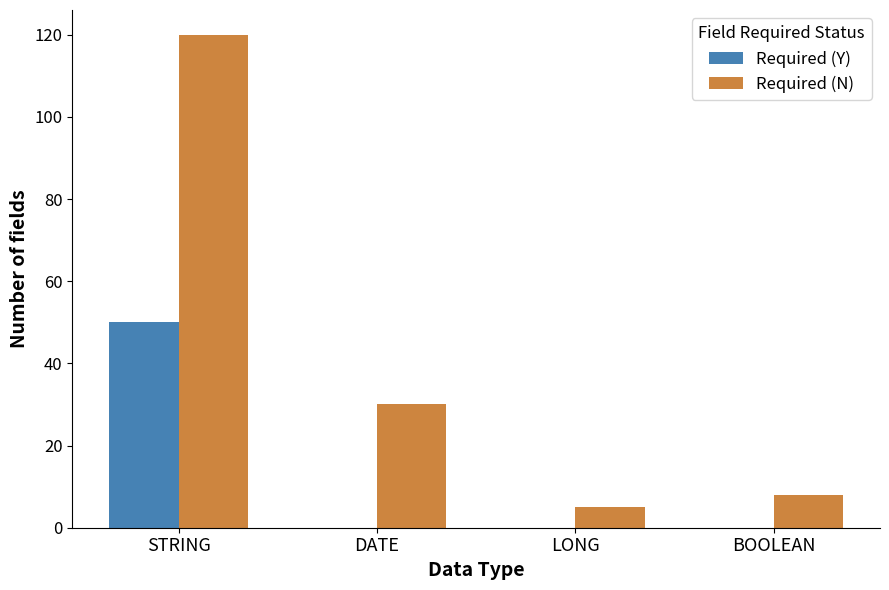

True or false: Required (N) has a value of 20 at DATE.

False